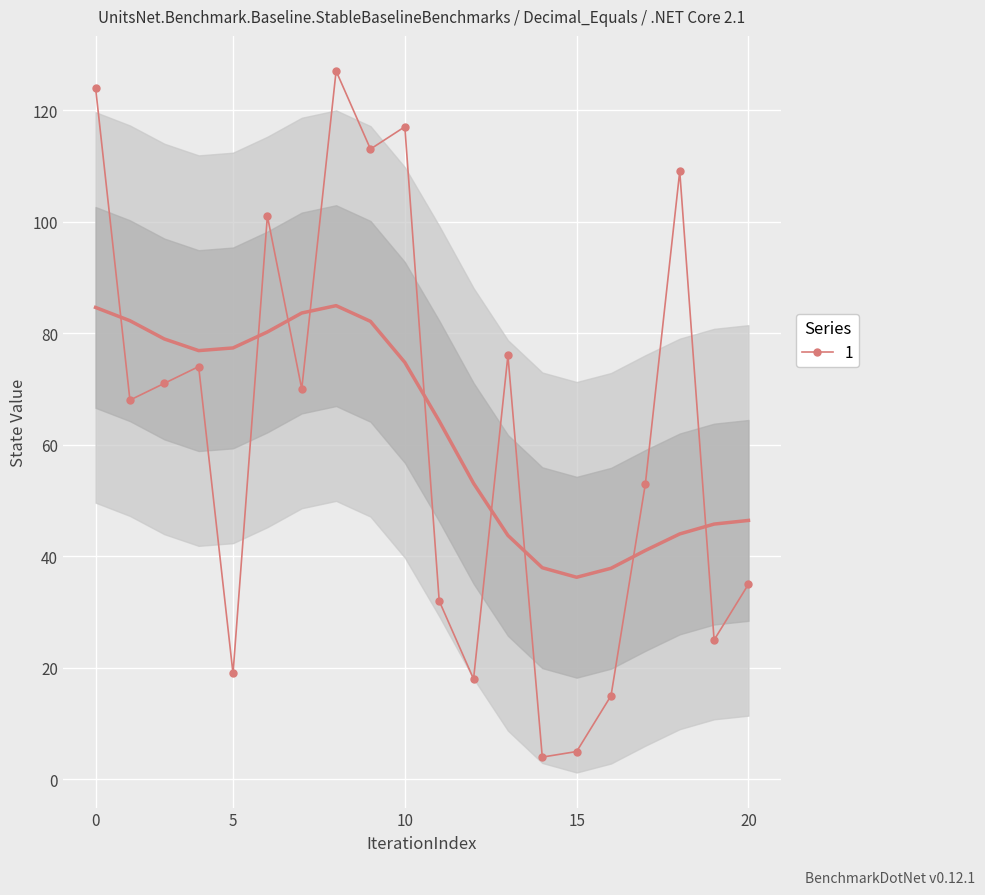

How many interior local valleys does the 1 series have?

7